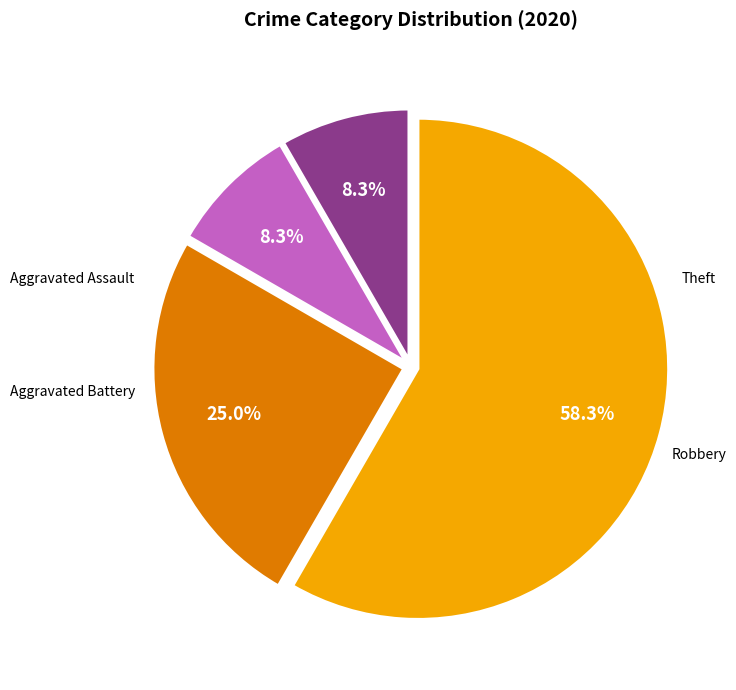

How many segments does this pie chart have?

4